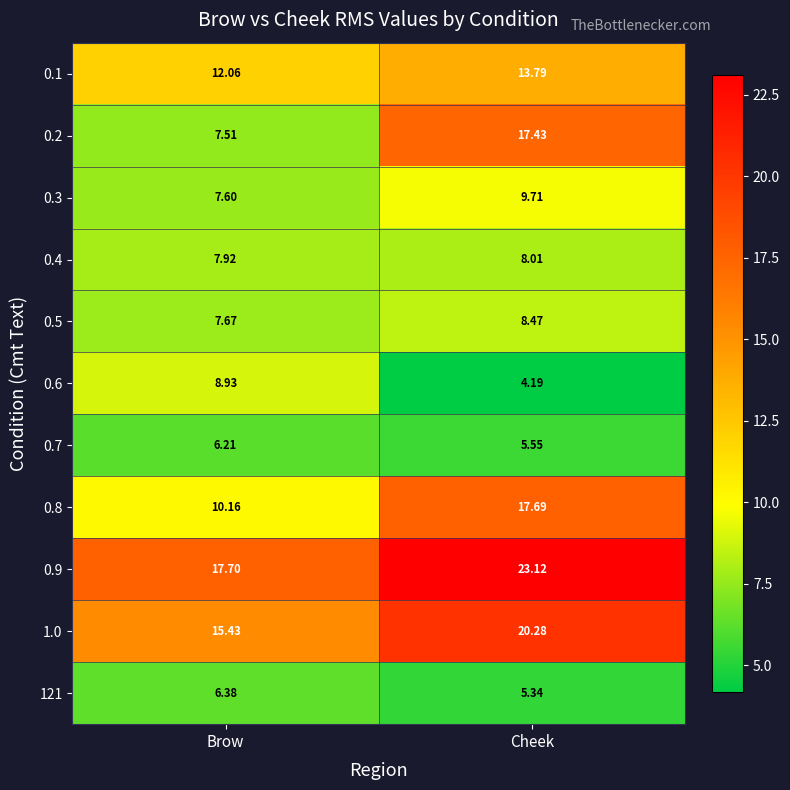

List the labels in order of 0.3 value, largest first.

Cheek, Brow